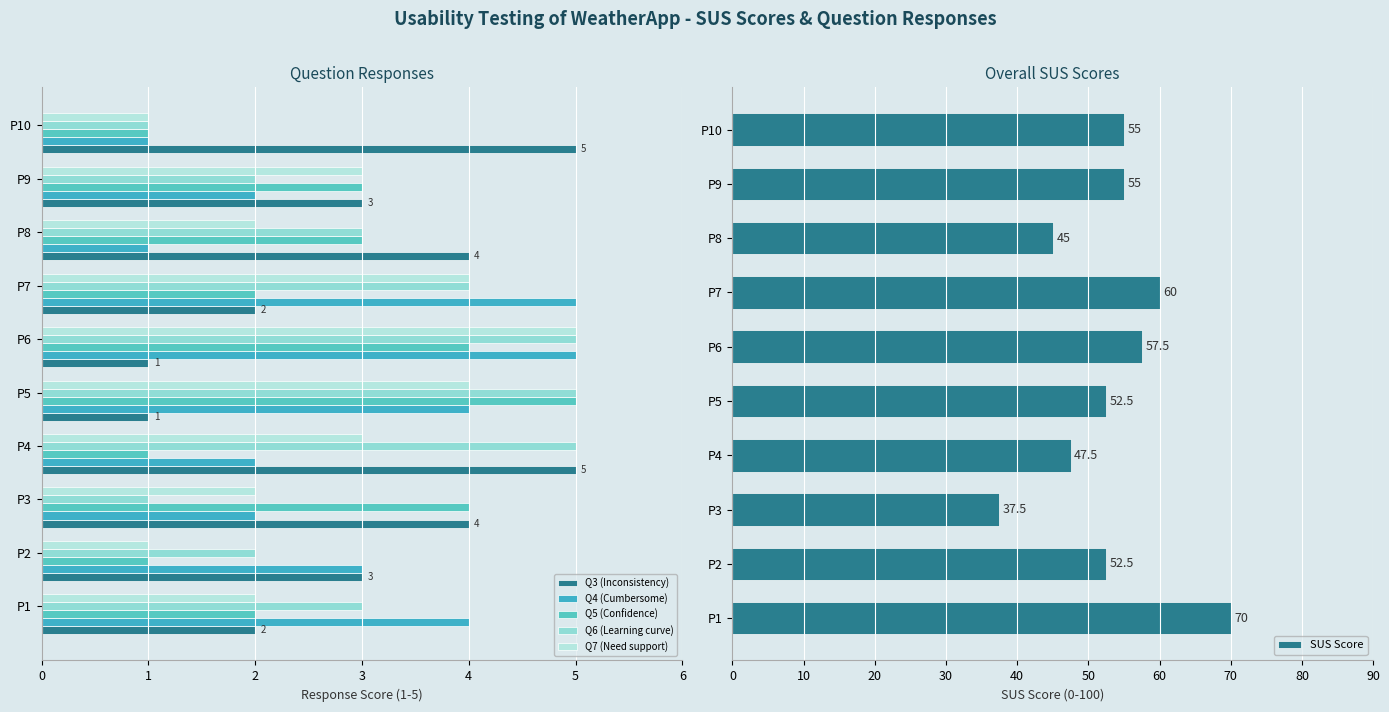

Count the number of data series in this chart.

6